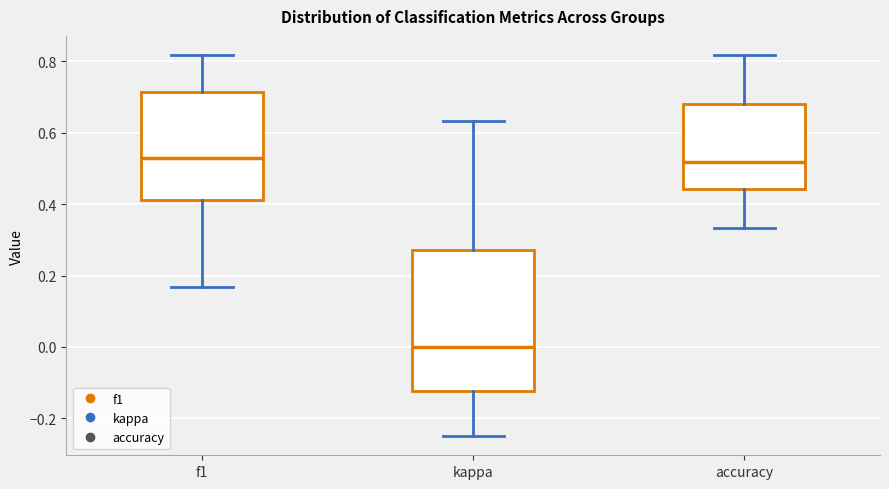

Where is the lower edge of the box for kappa on the y-axis? The values are not printed on the chart, so give them approximately, as read against the axis.

-0.12